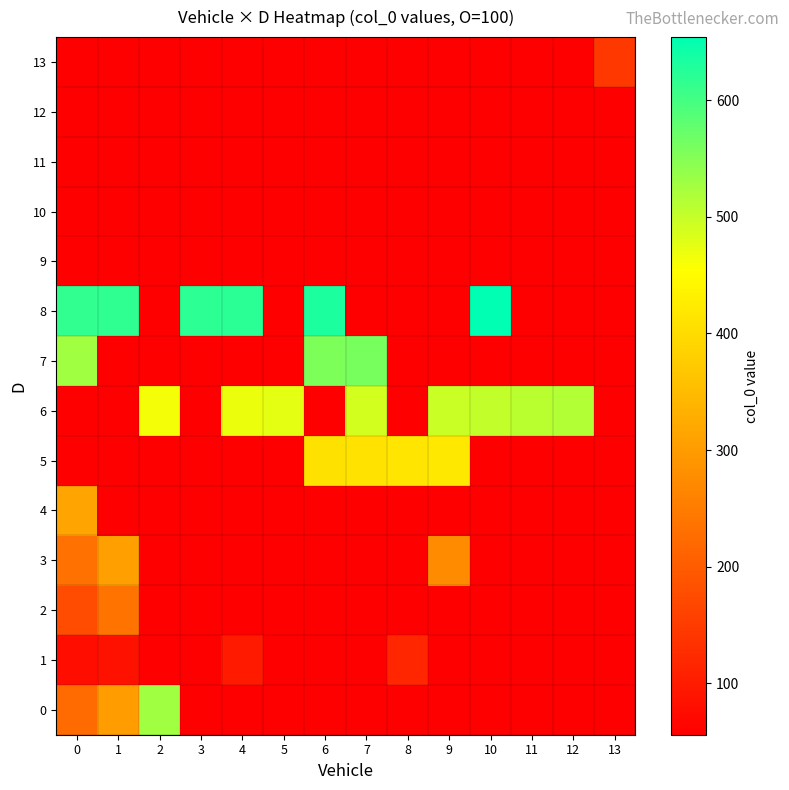

Count the number of data series in this chart.

14